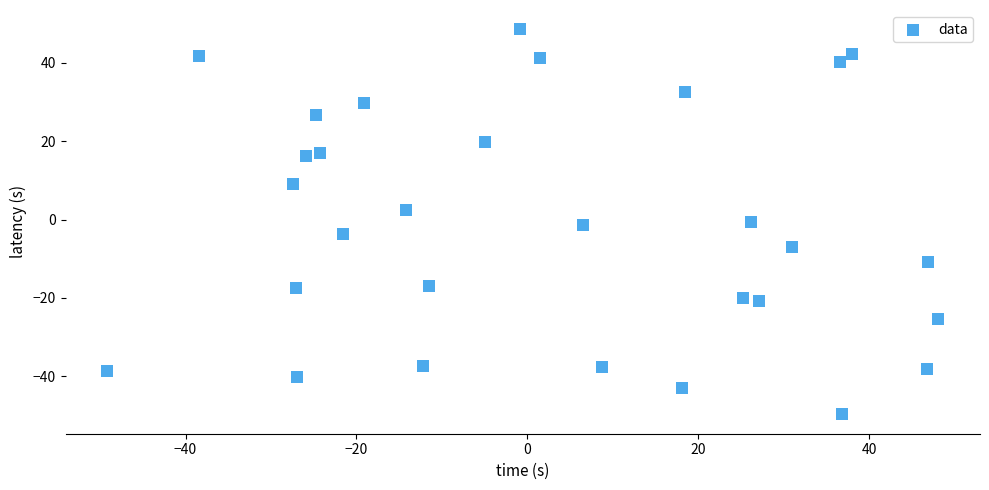

What is the range of Y values (max minus min)?

98.3